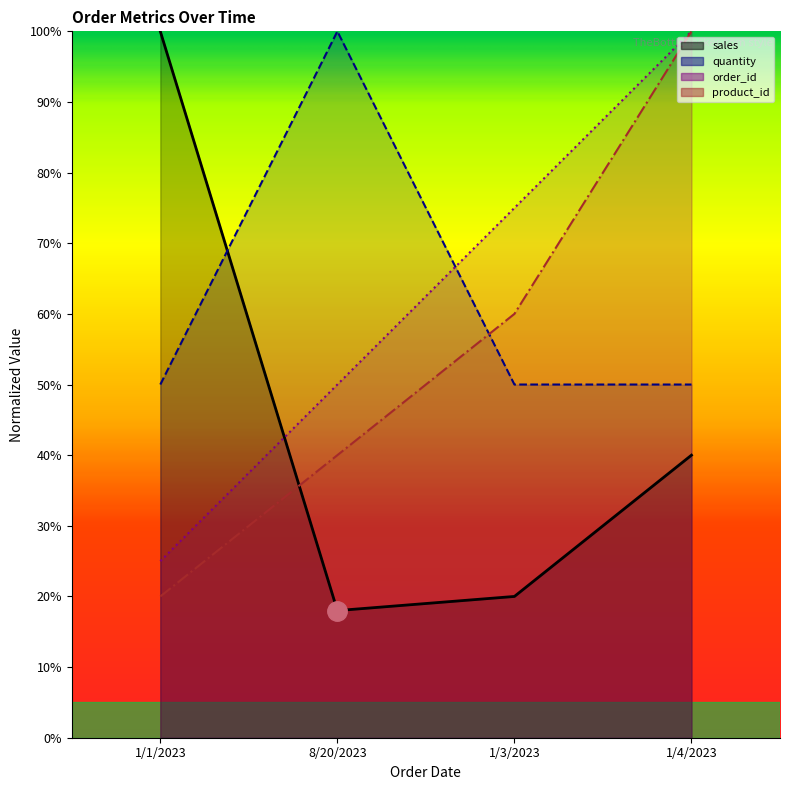

What is the minimum value shown in the chart?

0.2